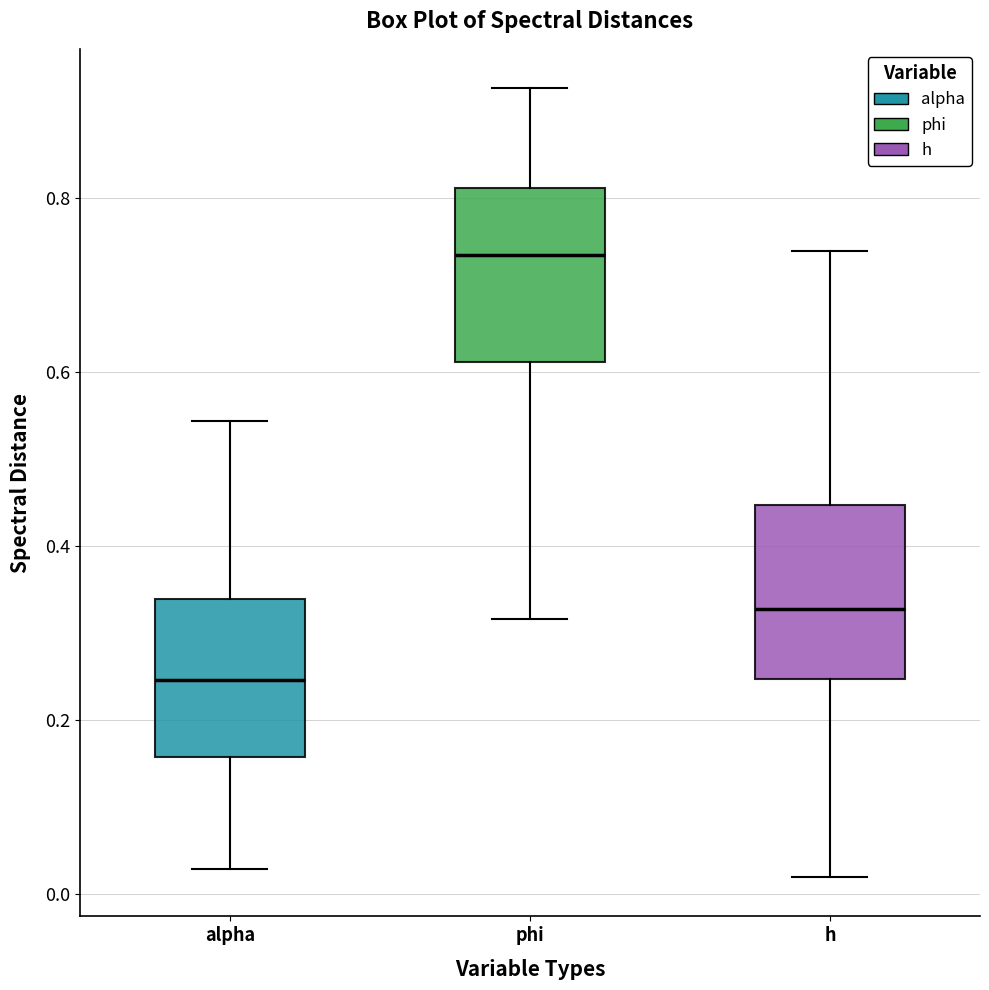

Reading left to right, transcribe this box plot: for each box, give where its median line is, the range the box spans, and where its two whiskers end, as read against the y-axis. The values are not printed on the chart, so give them approximately, as read against the axis.

alpha: median 0.24, box 0.16 to 0.34, whiskers 0.02 to 0.54
phi: median 0.74, box 0.62 to 0.82, whiskers 0.32 to 0.92
h: median 0.32, box 0.24 to 0.44, whiskers 0.02 to 0.74